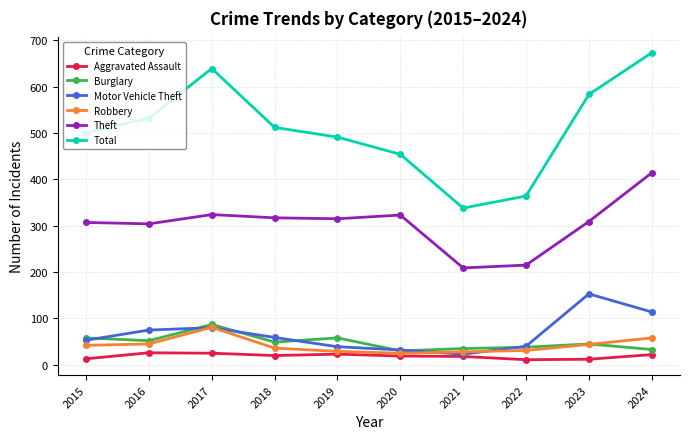

True or false: Aggravated Assault and Robbery intersect in this chart.

False